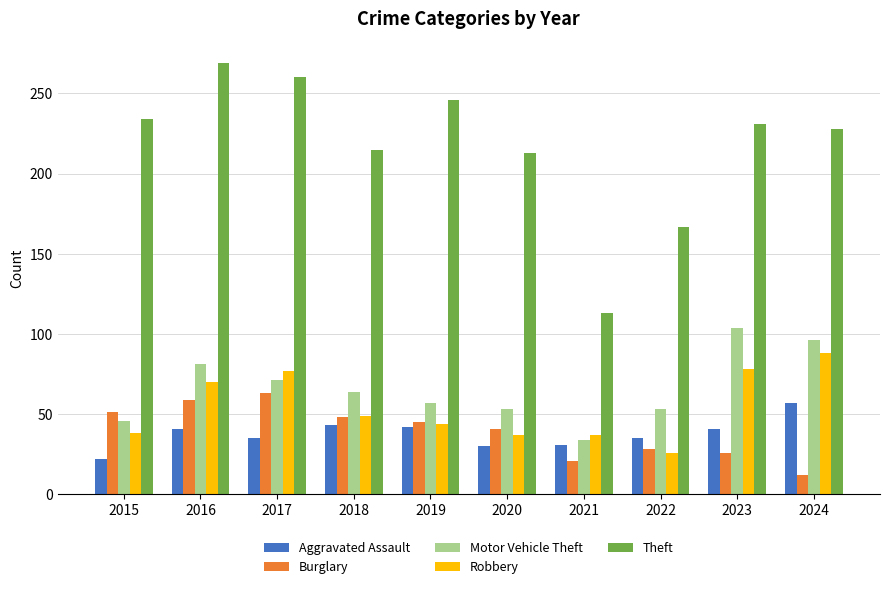

Is it true that Burglary equals 48 at 2018?

True